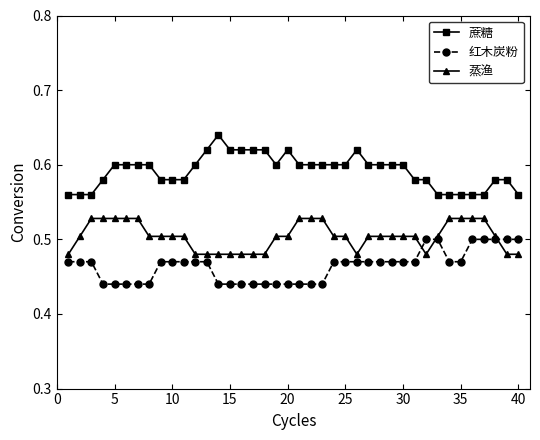

True or false: 蔗糖 and 红木炭粉 cross at least once.

False